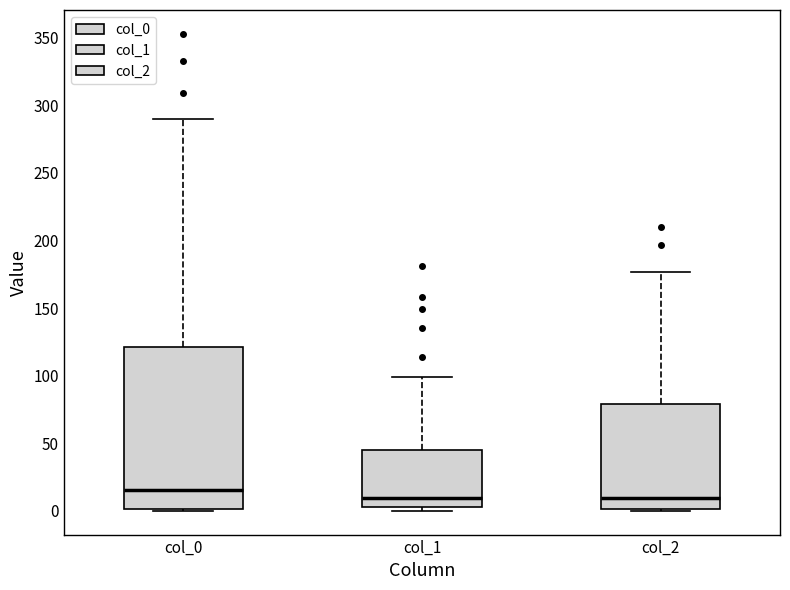

Reading left to right, read every box against the y-axis: the position of its median line, the range the box covers, and the ends of its whiskers. The values are not printed on the chart, so give them approximately, as read against the axis.

col_0: median 15, box 0 to 120, whiskers 0 to 290
col_1: median 10, box 5 to 45, whiskers 0 to 100
col_2: median 10, box 0 to 80, whiskers 0 to 175